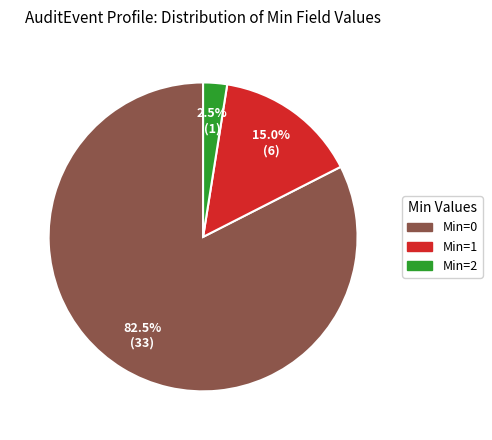

Rank the categories by value from highest to lowest.

Min=0, Min=1, Min=2